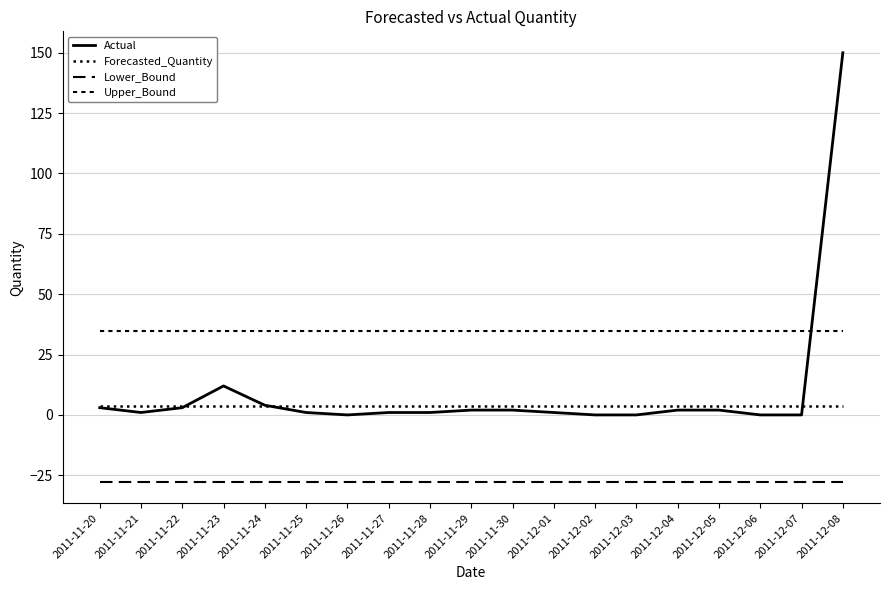

What is the smallest value displayed?

-27.7